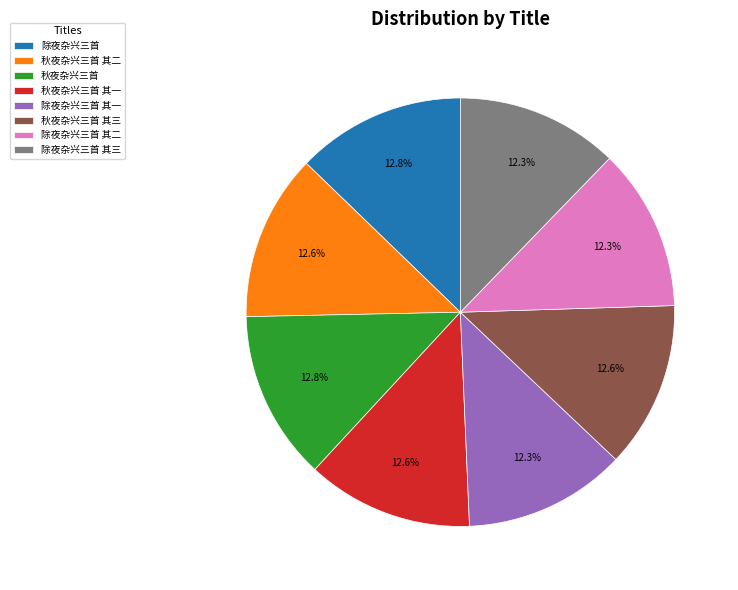

How much of the chart is everything except 秋夜杂兴三首 其二?

87.4%